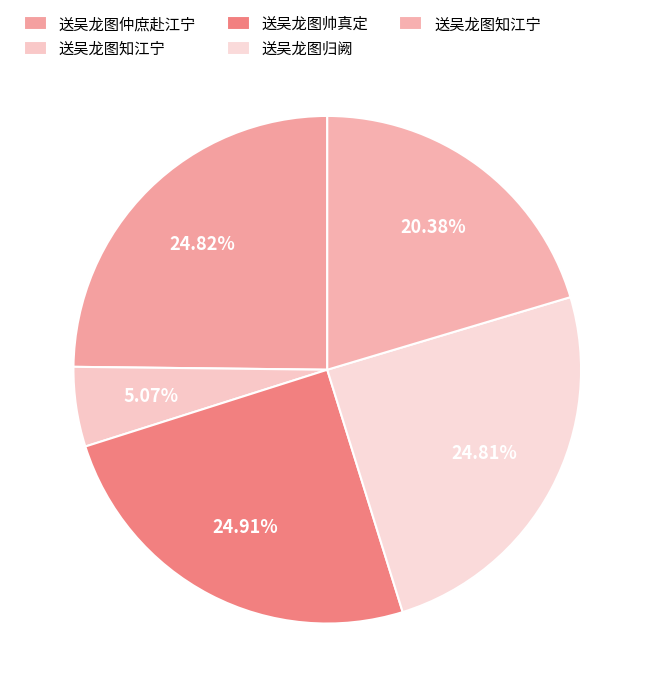

Rank the categories by value from lowest to highest.

送吴龙图知江宁, 送吴龙图知江宁, 送吴龙图归阙, 送吴龙图仲庶赴江宁, 送吴龙图帅真定